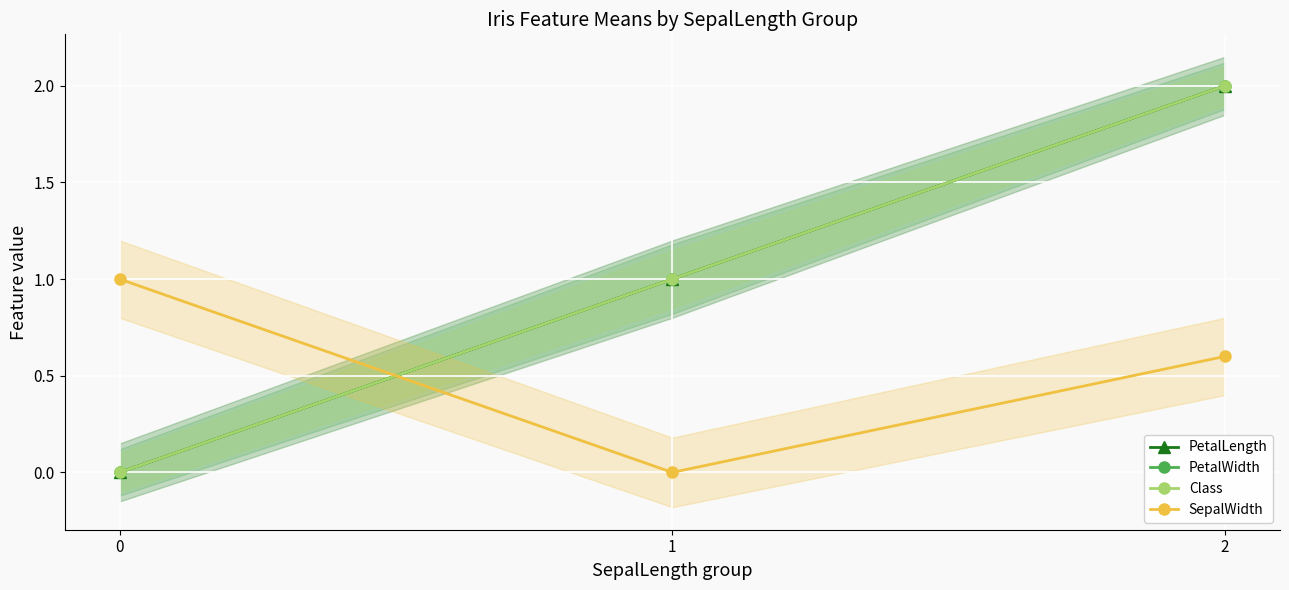

The value of PetalLength at 0 is 1.0. True or false?

False